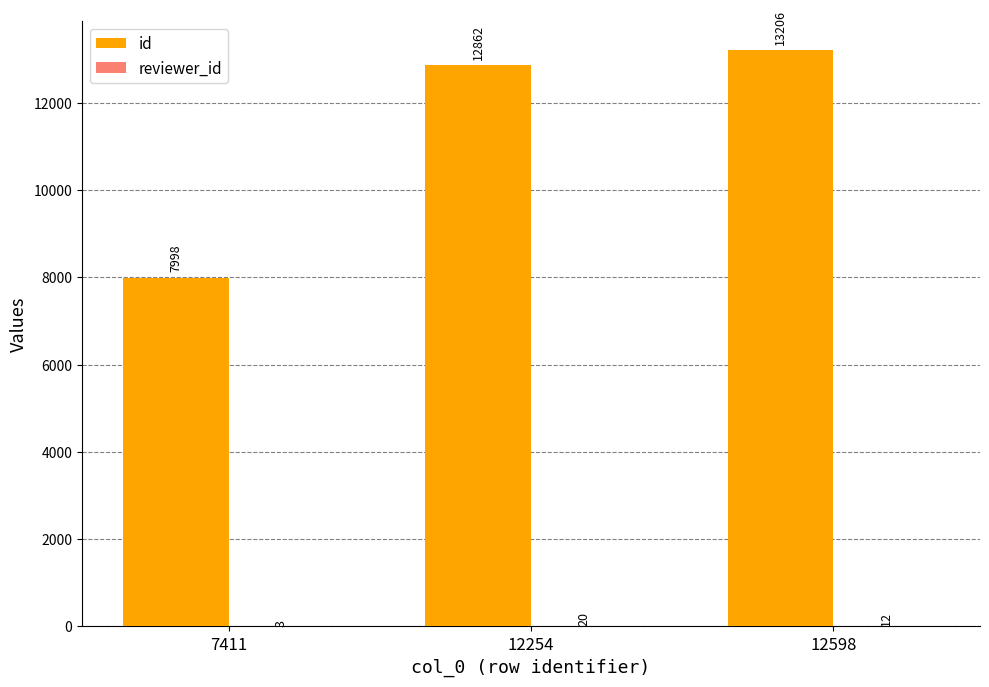

Which series has the largest total across all categories?

id